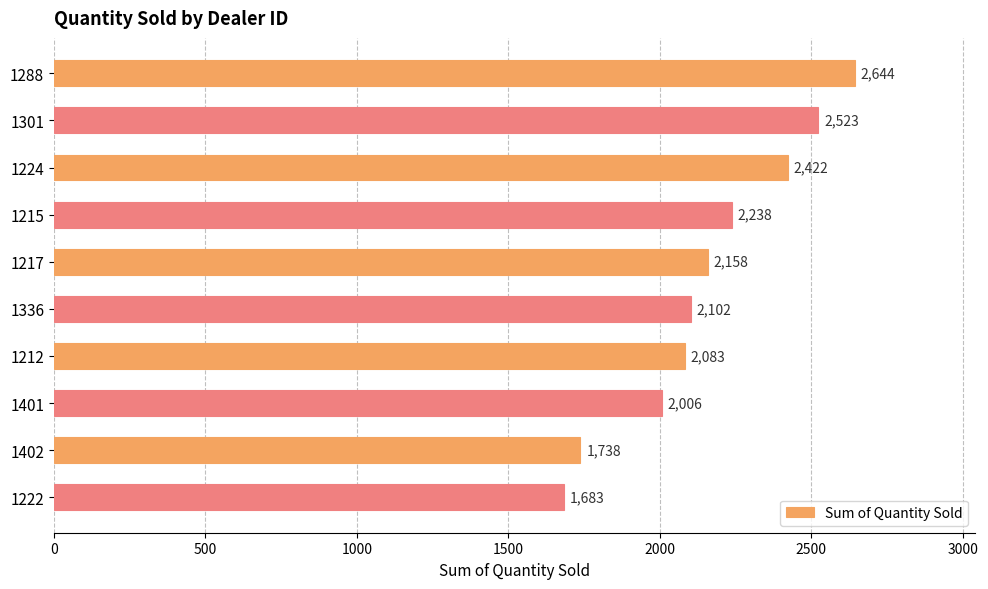

What is the value of the 6th bar from the top?

2102